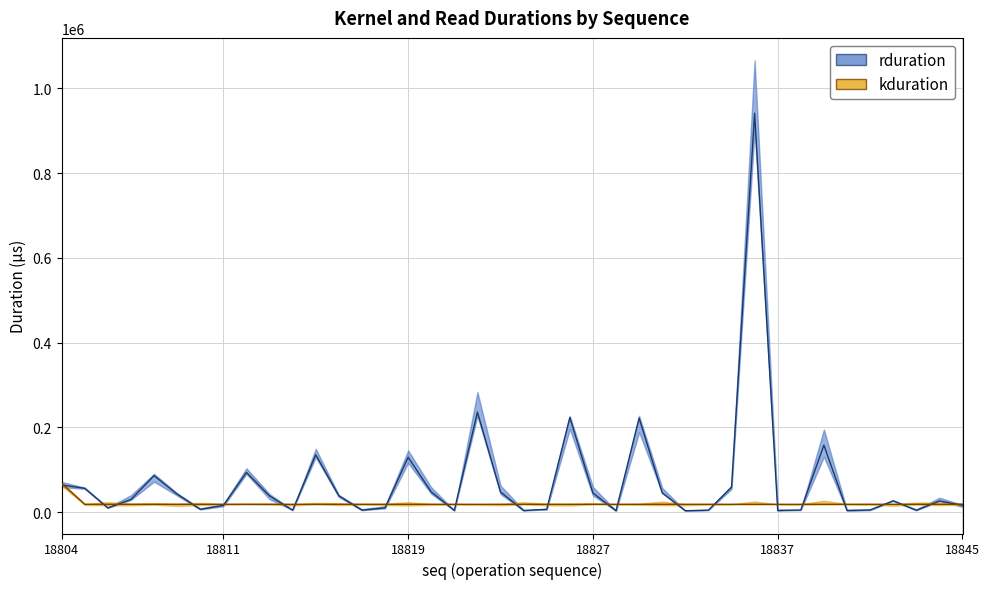

True or false: kduration and rduration cross at least once.

True